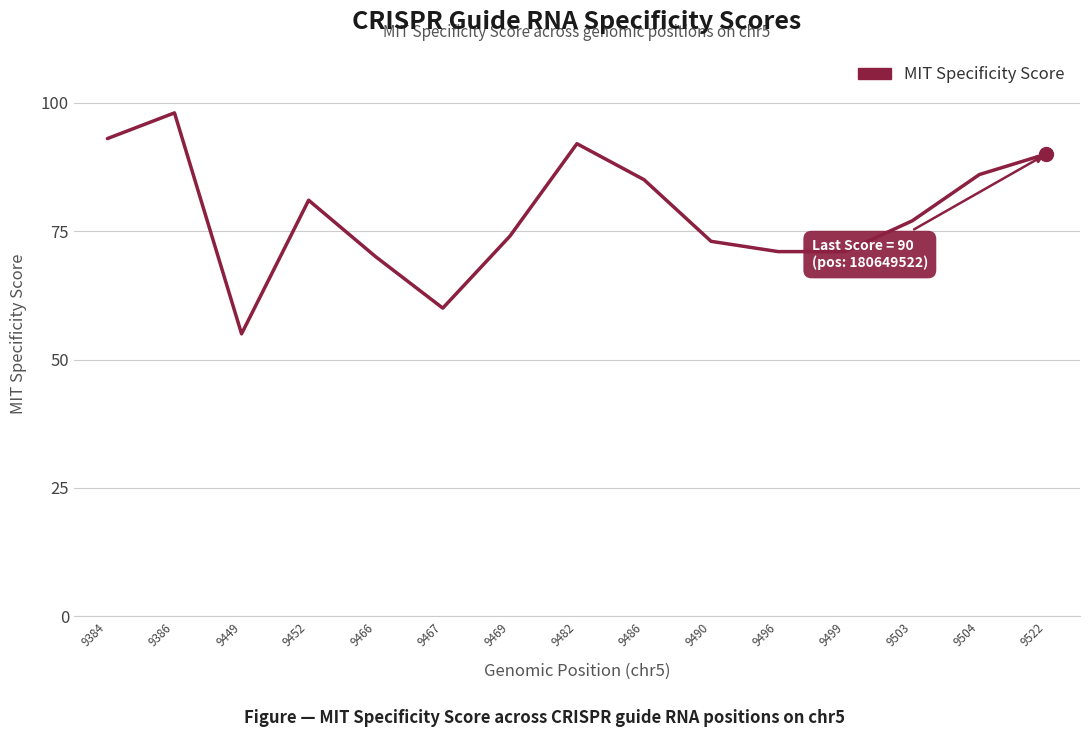

Is it true that the value at 9490 is 73?

True